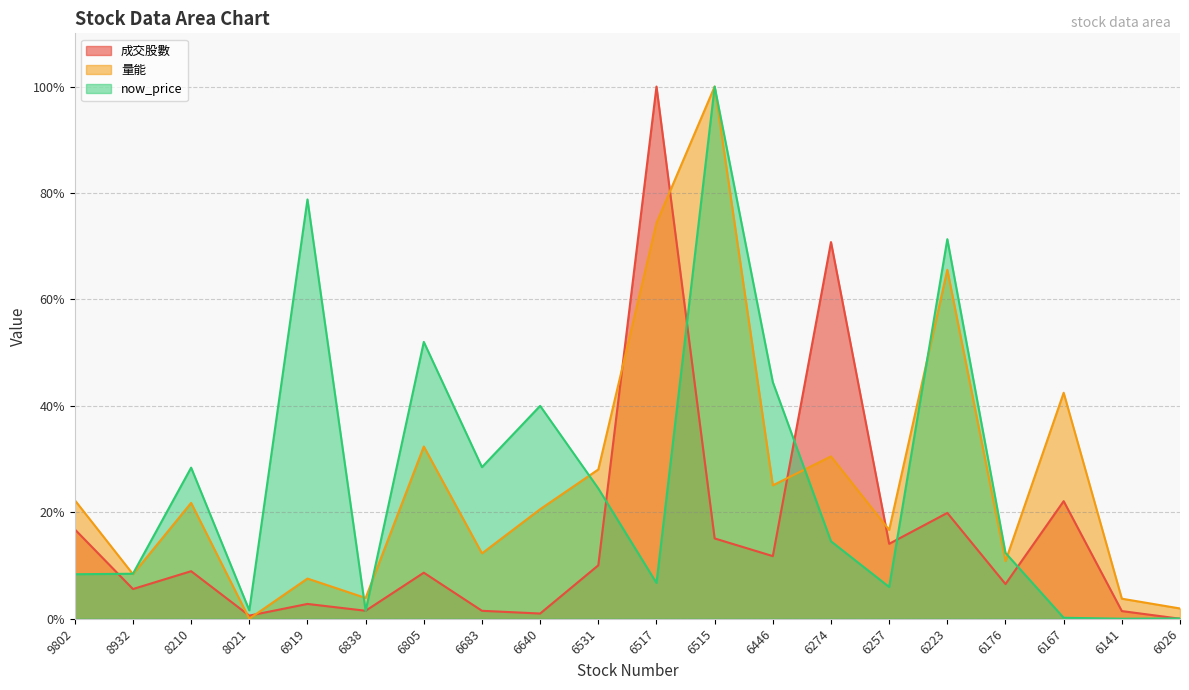

How many values in the now_price series are below 14?

10